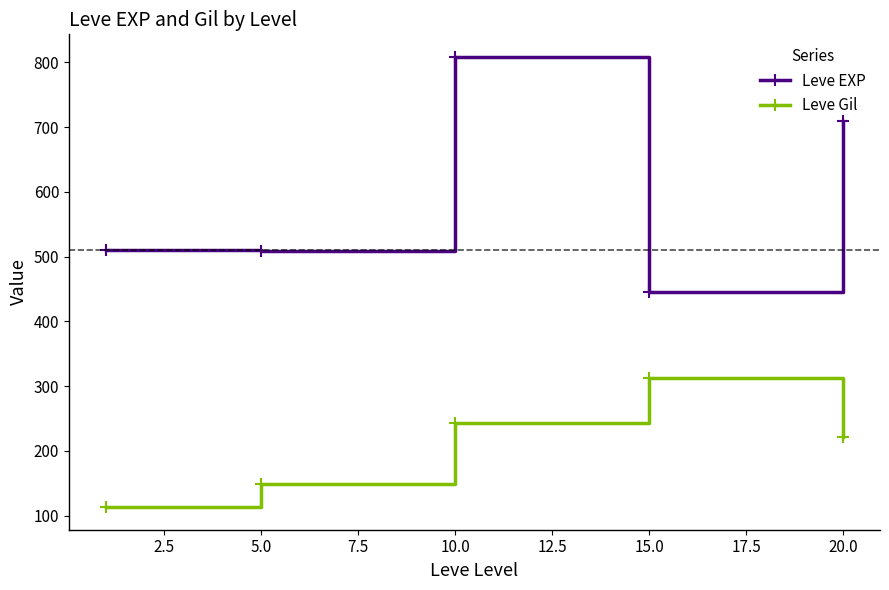

List the series in order of their peak value, highest first.

Leve EXP, Leve Gil